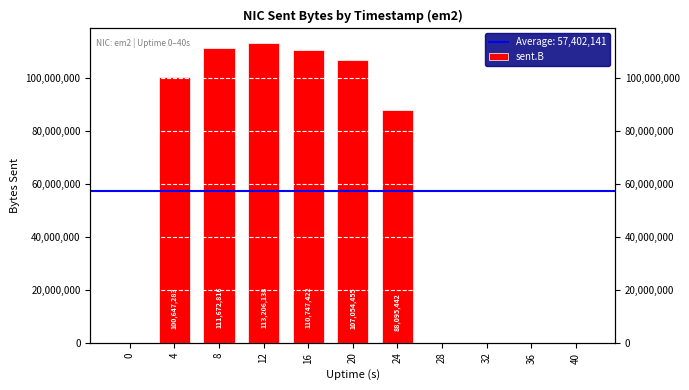

Is it true that the value at 28 is -36670645?

False